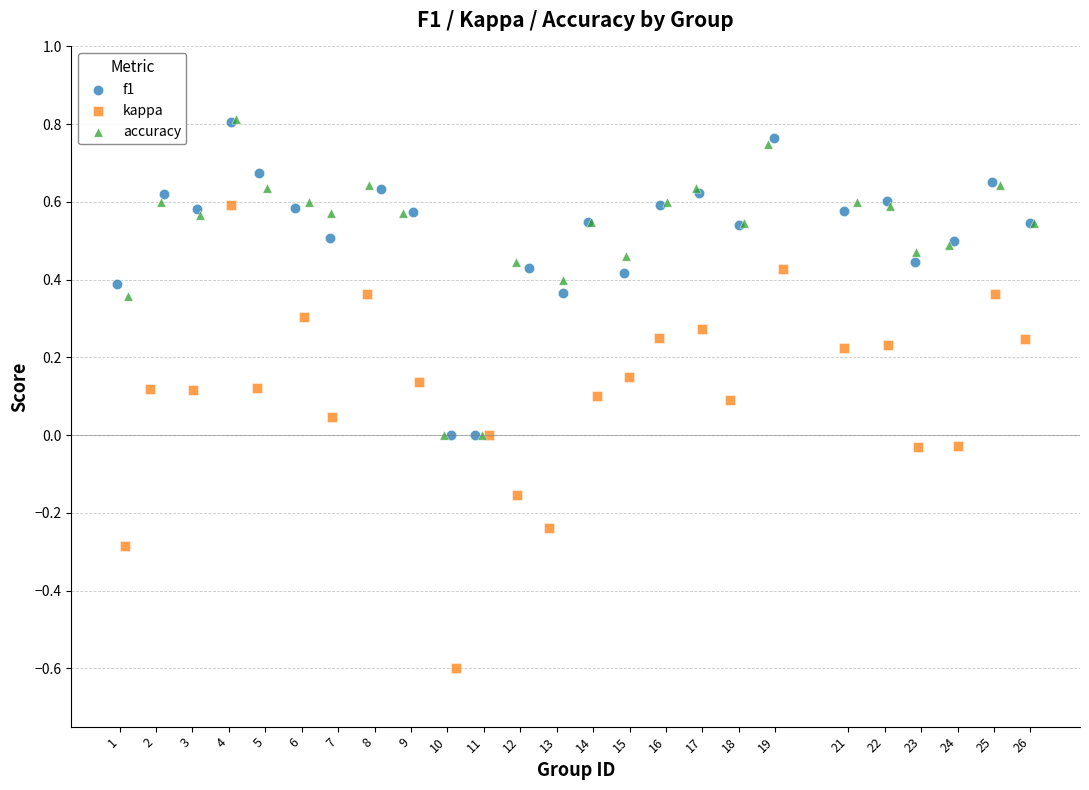

Which series has the largest Y range (max minus min)?

kappa